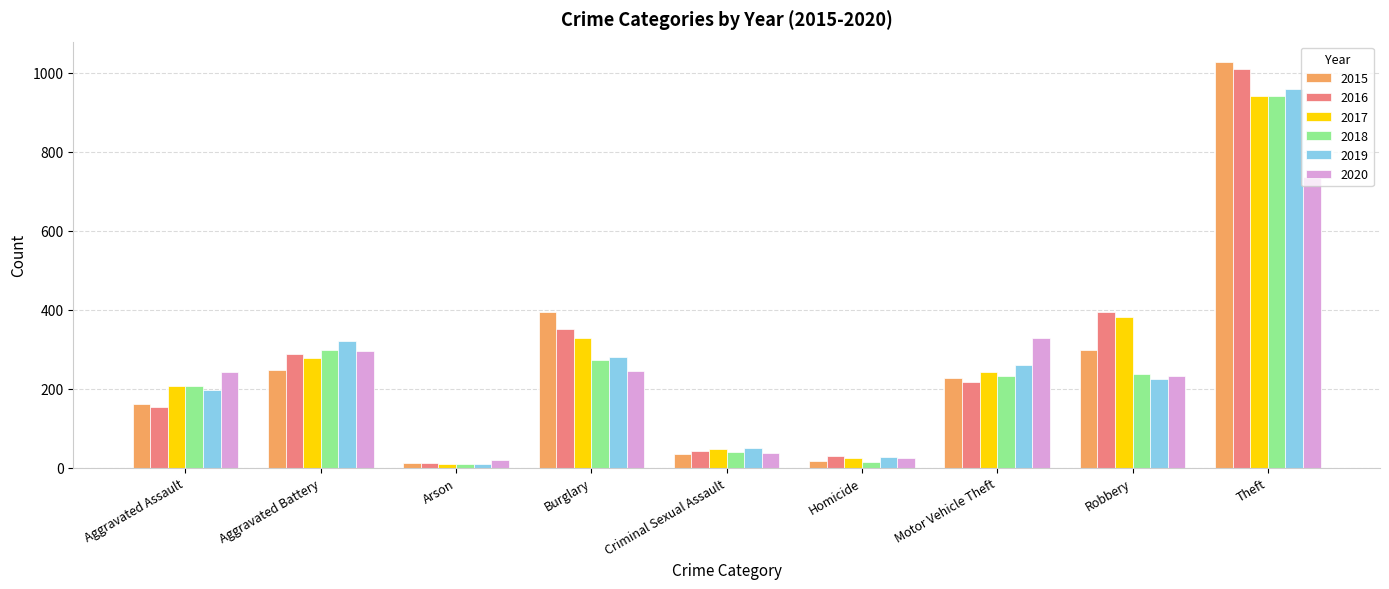

At which category is the sum across all series the highest?

Theft